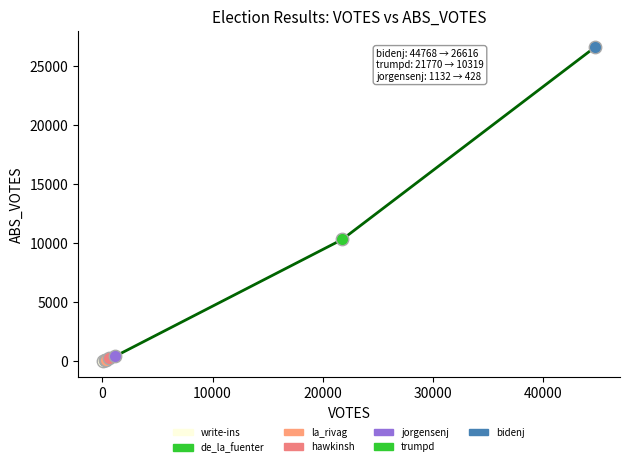

What is the maximum value shown in the chart?

26616